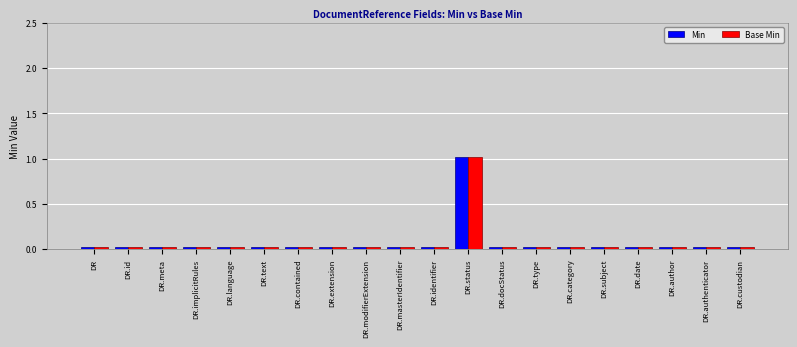

How many groups of bars are there?

20